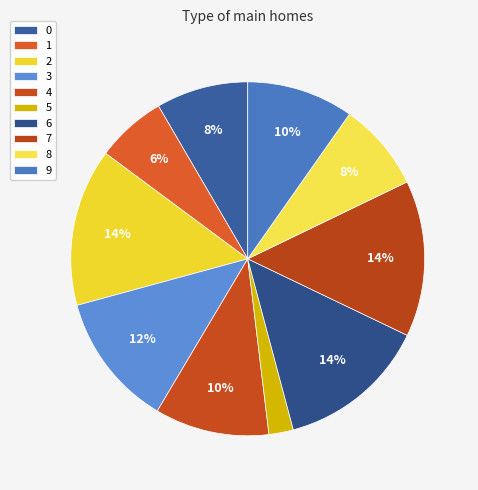

What is the change in value from 3 to 5?

-0.7